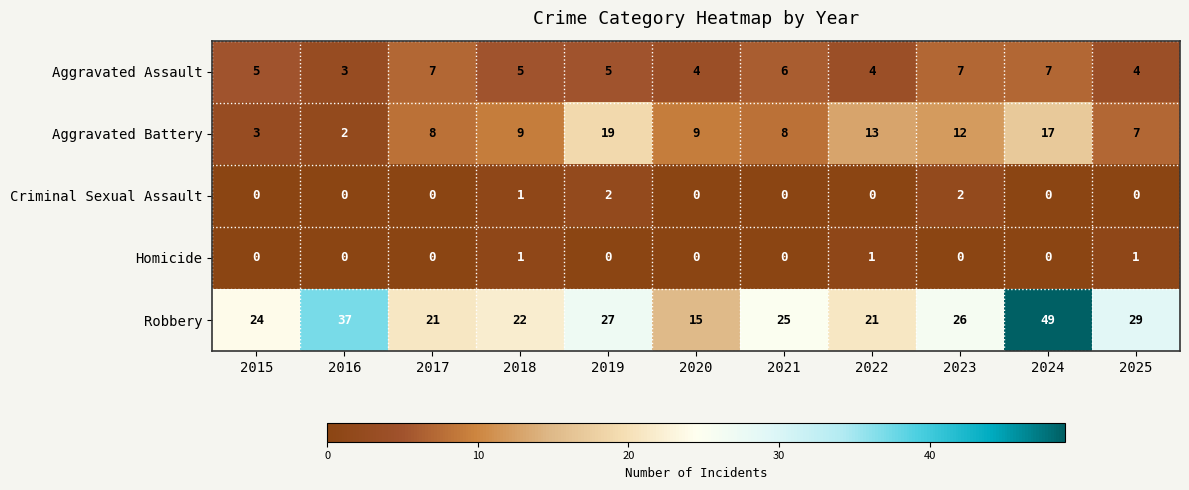

The value of Aggravated Battery at 2018 is 16. True or false?

False